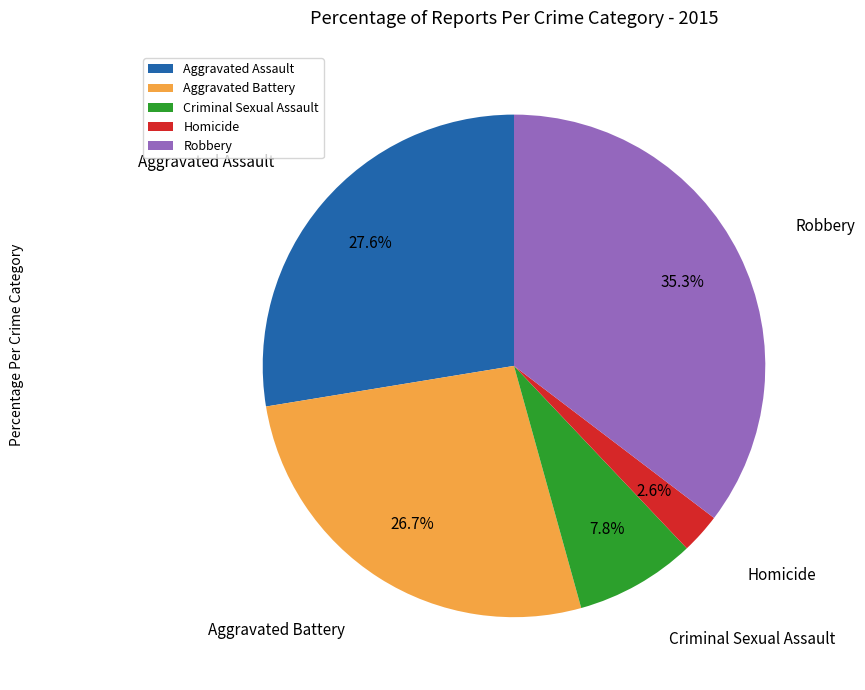

To the nearest percent, what is the combined percentage of Criminal Sexual Assault and Aggravated Assault?

35%